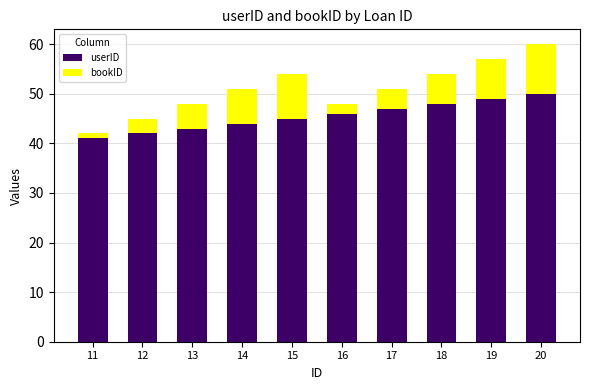

The value of userID at 13 is 43. True or false?

True